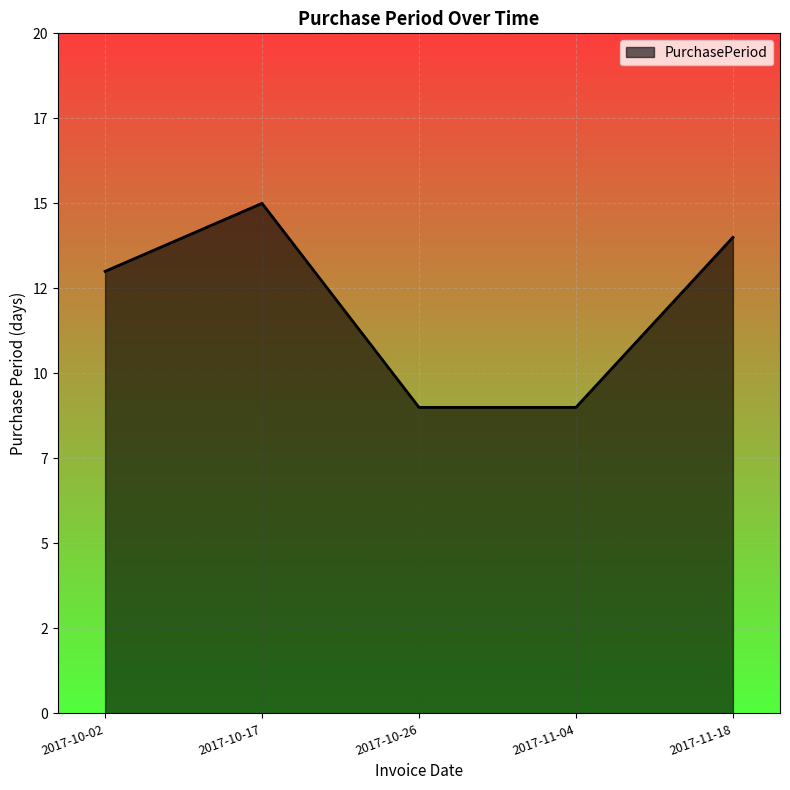

What position from the right is 2017-10-02?

5